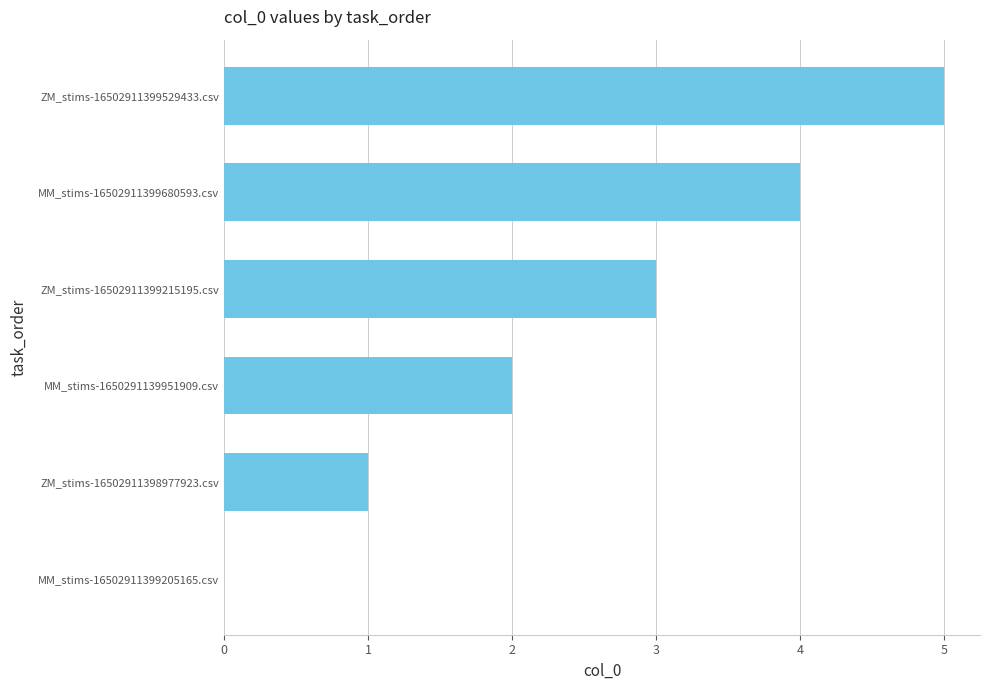

What is the sum of all values?

15